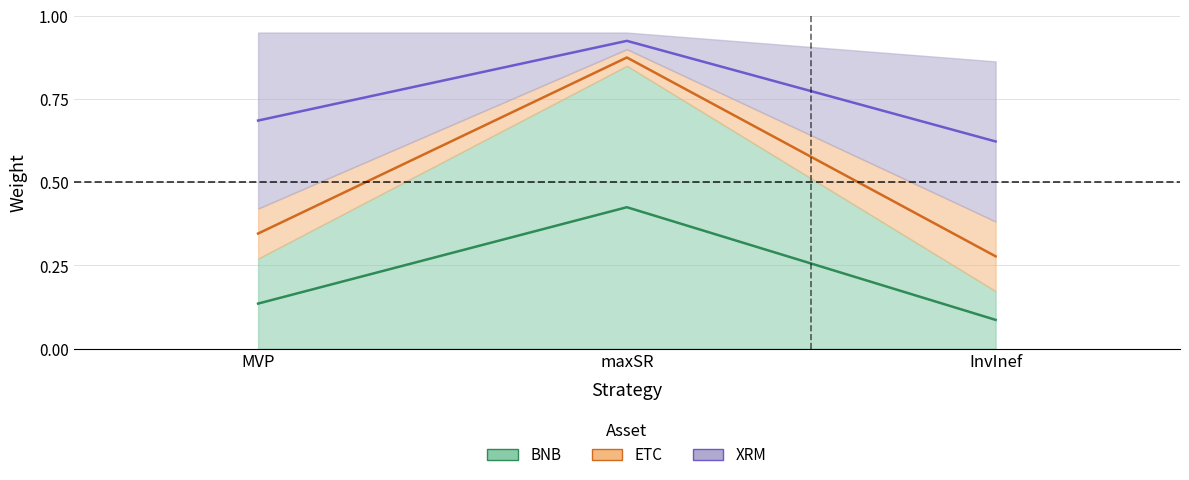

The value of ETC at MVP is 0.2. True or false?

False